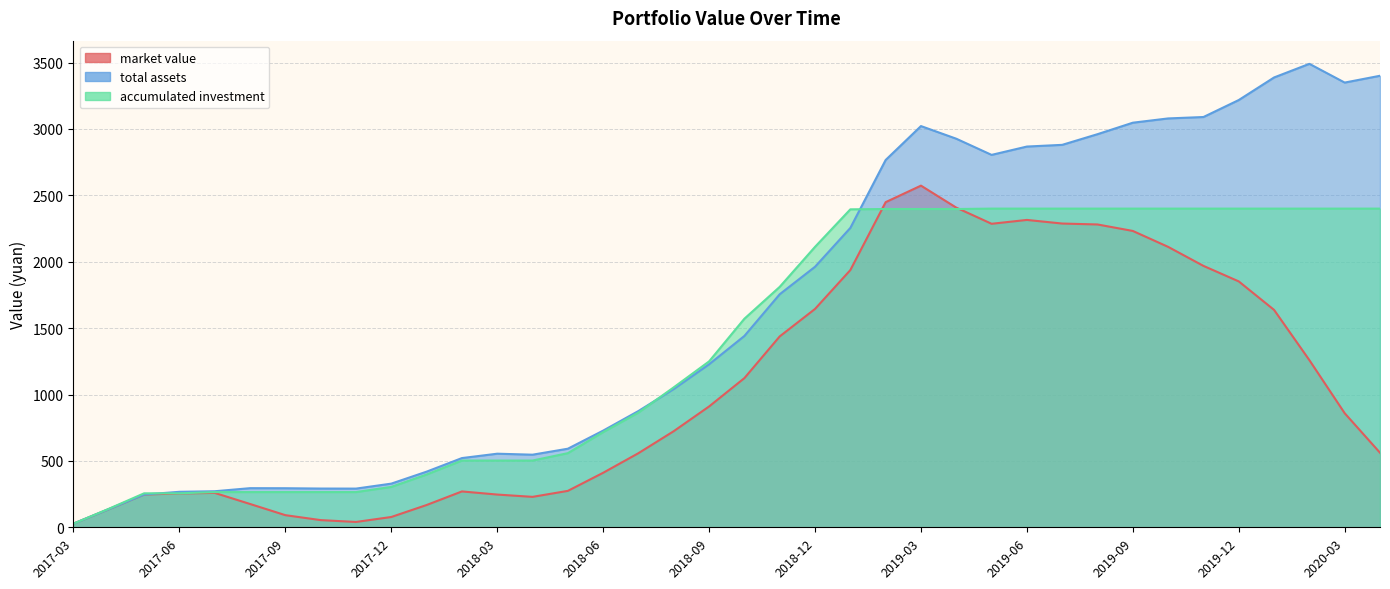

After their last crossing, which series has the higher values: accumulated investment or market value?

accumulated investment